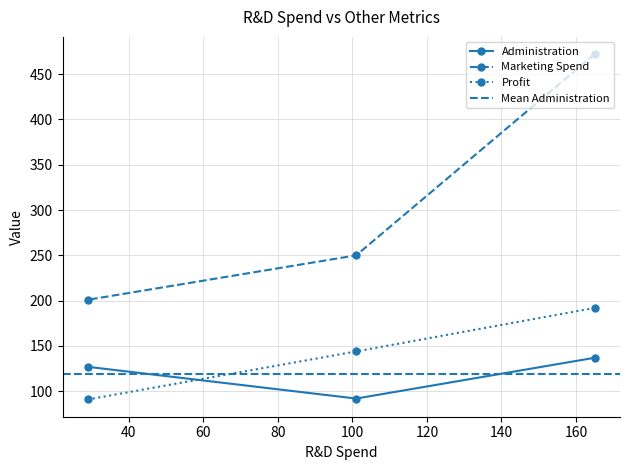

Is the value of Administration at 165 greater than the value of Profit at 165?

No